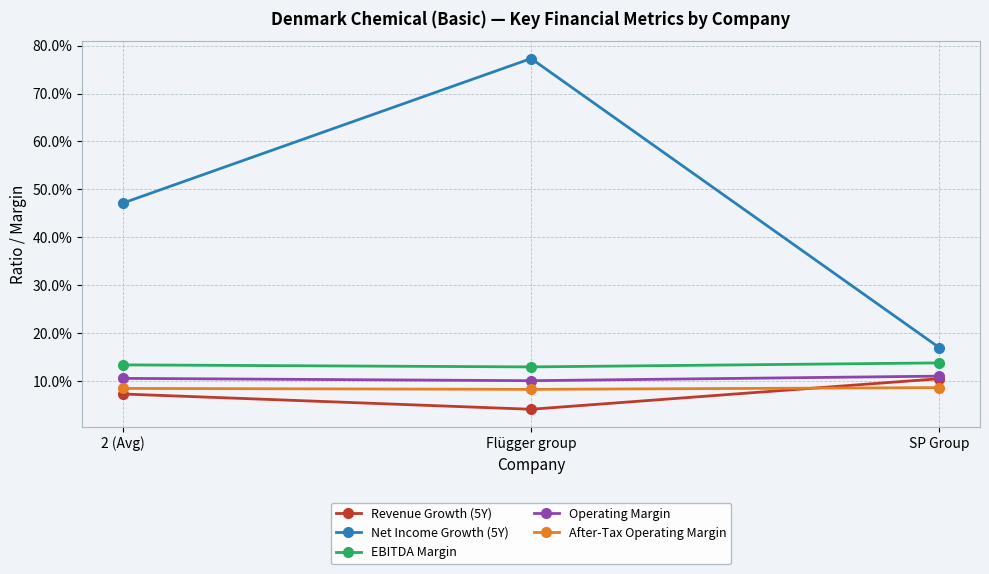

Which category has the lowest value across all series?

Flügger group